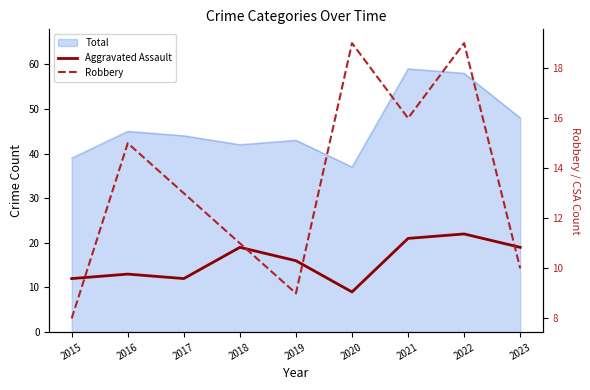

True or false: Robbery and Aggravated Assault intersect in this chart.

True